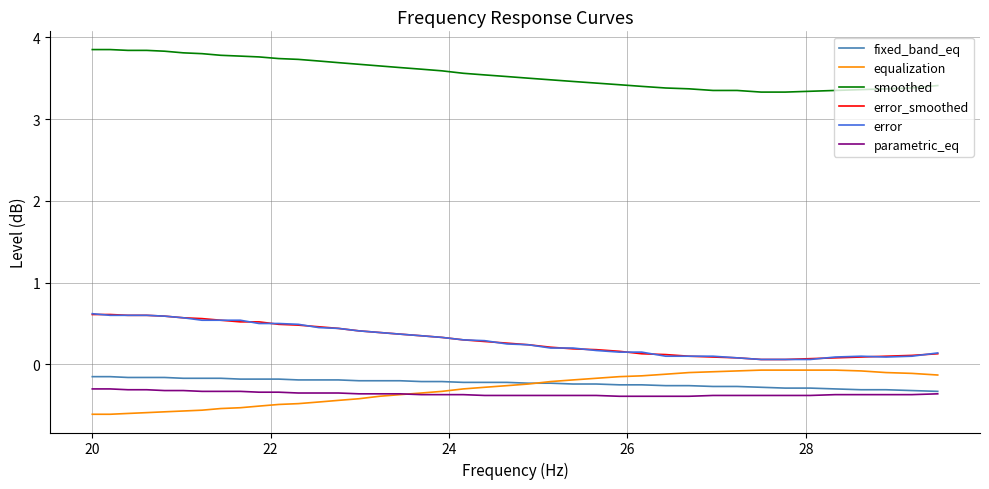

True or false: error and parametric_eq cross at least once.

False